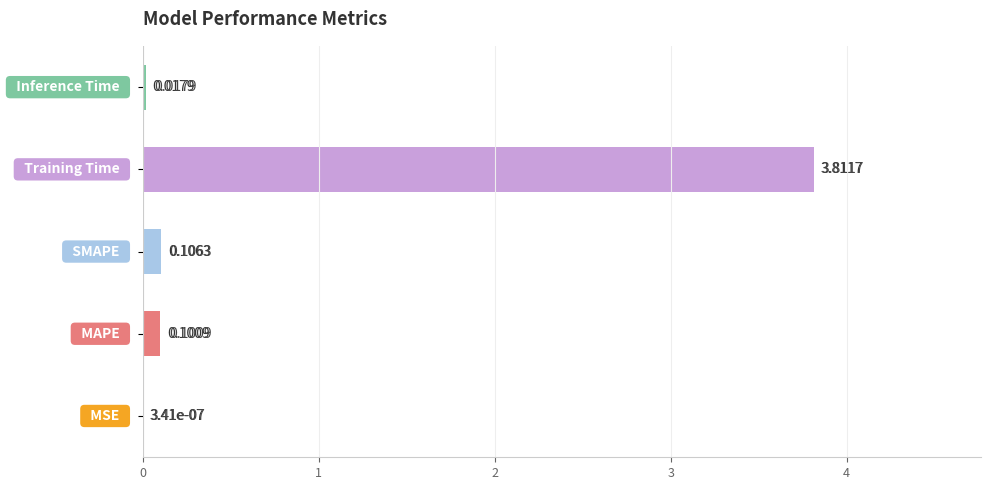

What is the sum of all values?

4.0